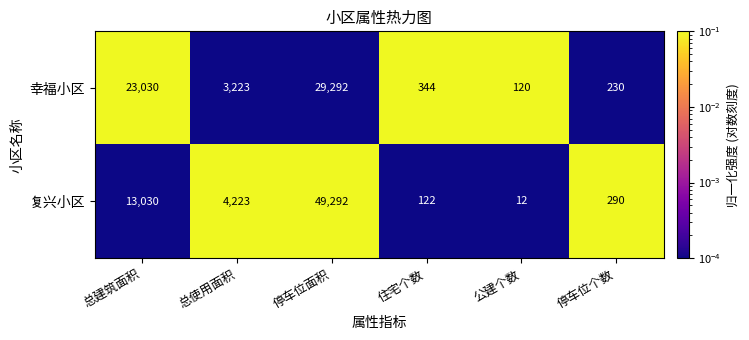

What is the spread (max minus min) of values at 停车位面积?

20000